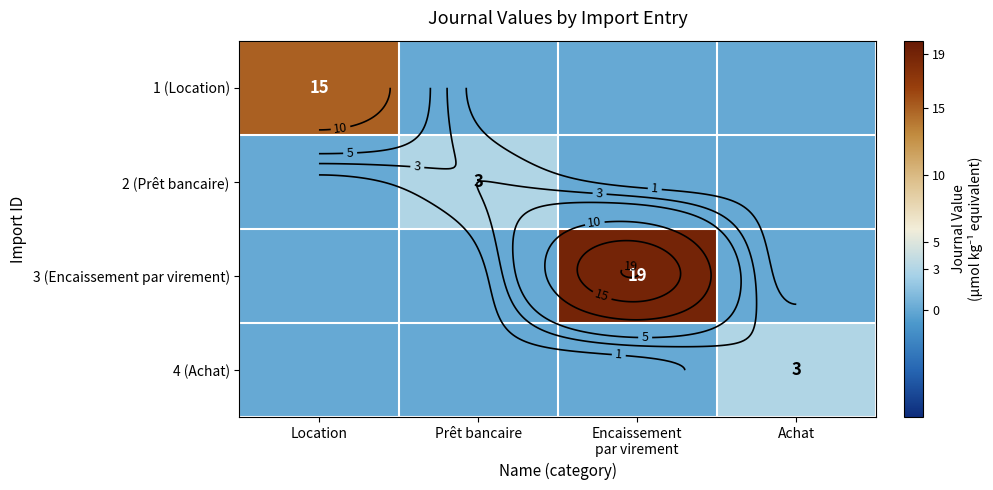

At how many categories does at least one series exceed 8?

2